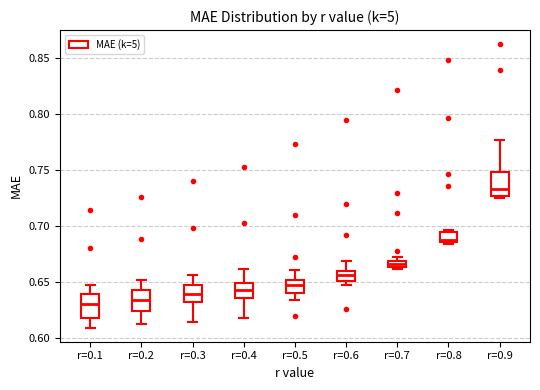

Which box has the highest median line?

r=0.9